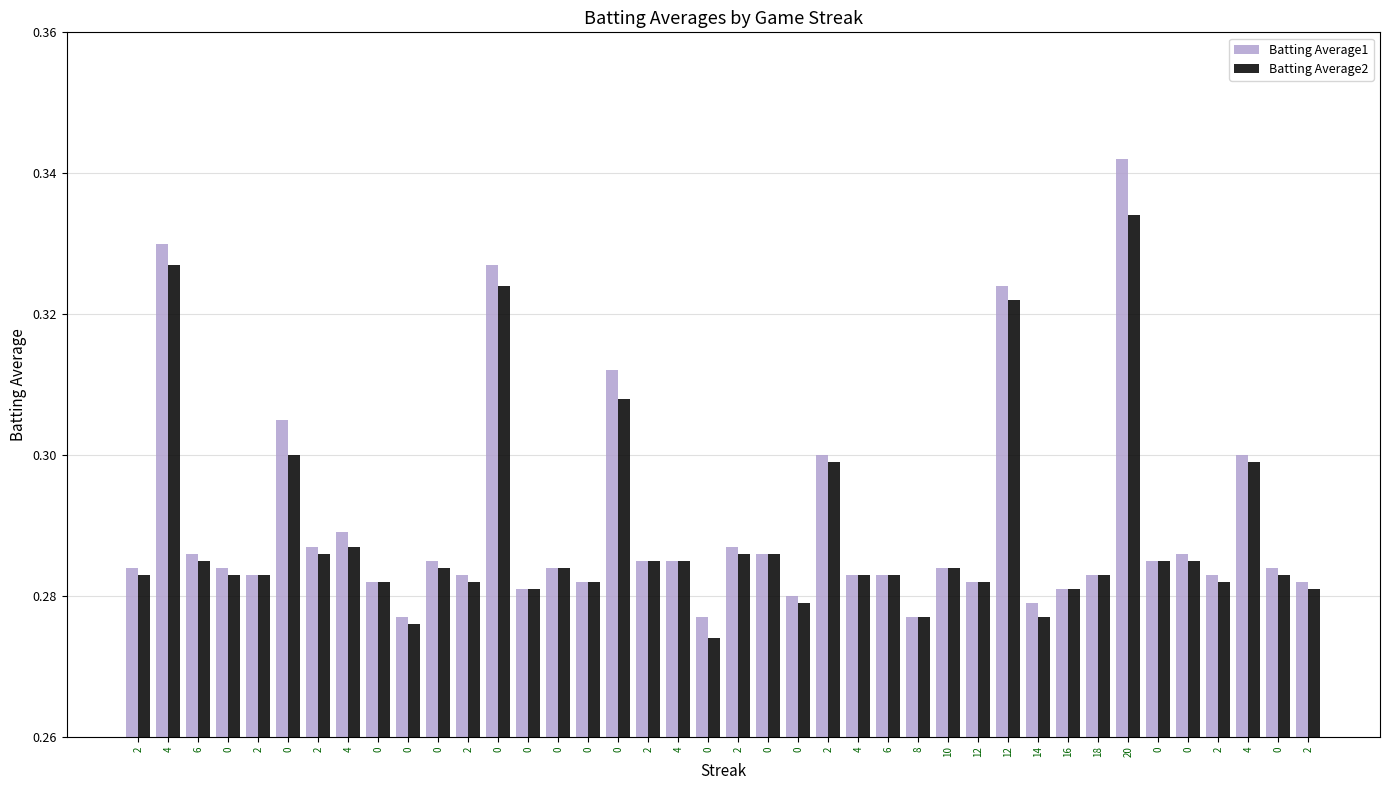

How many bars are there in each group?

2